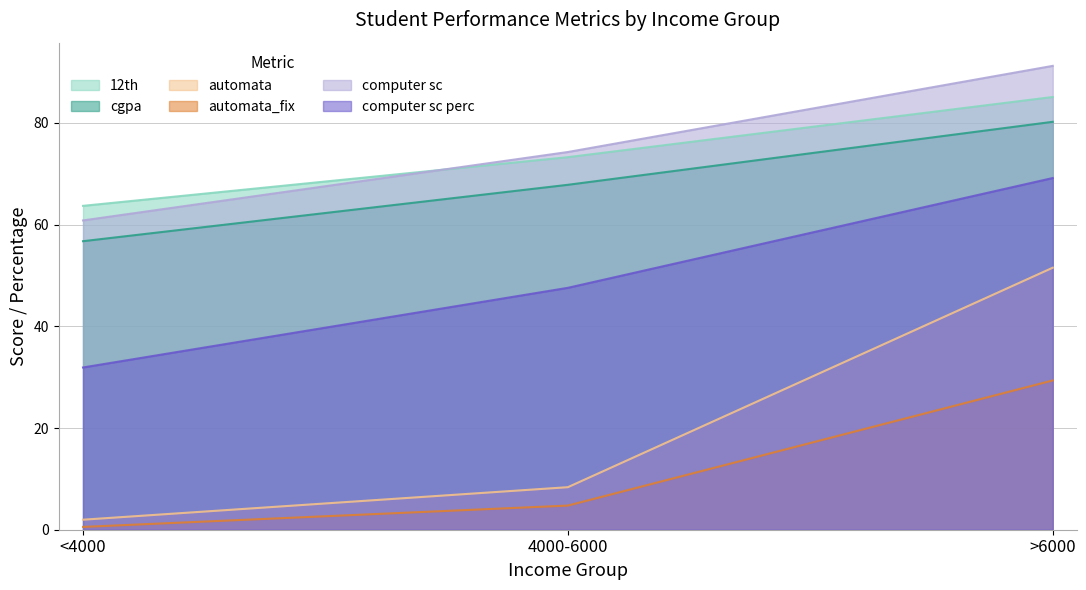

How many distinct data groups are displayed?

6